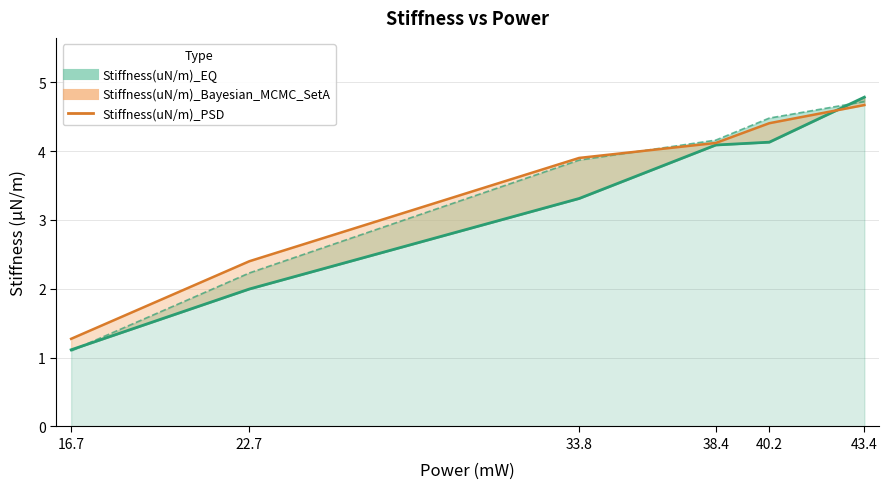

Which category has the lowest value across all series?

16.7